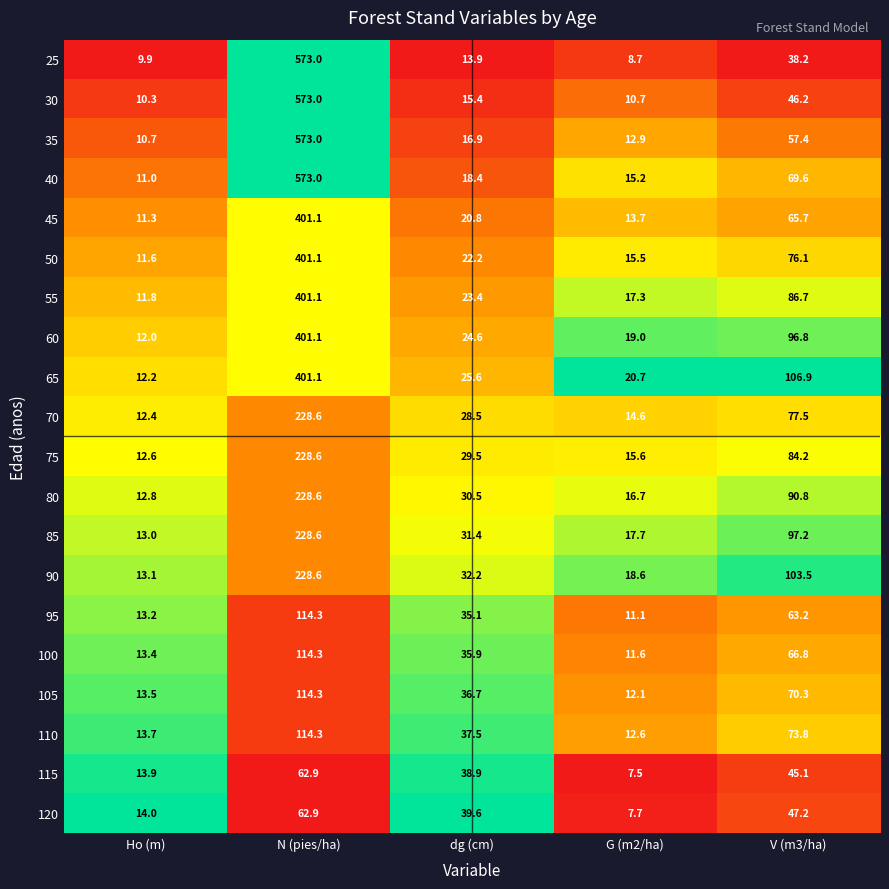

Rank the series at Ho (m) from lowest to highest value.

25, 30, 35, 40, 45, 50, 55, 60, 65, 70, 75, 80, 85, 90, 95, 100, 105, 110, 115, 120